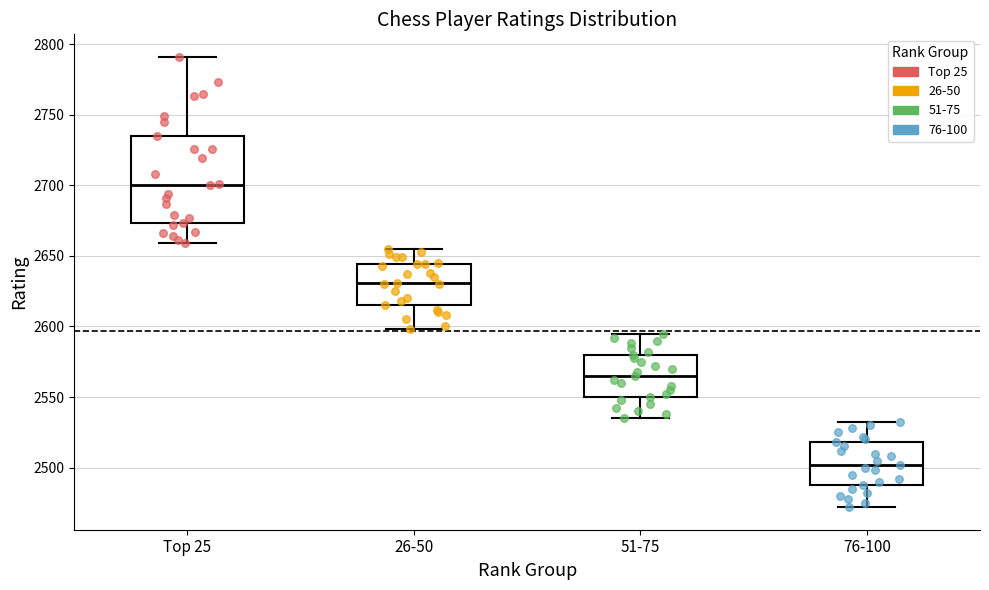

Reading left to right, transcribe this box plot: for each box, give where its median line is, the range the box spans, and where its two whiskers end, as read against the y-axis. The values are not printed on the chart, so give them approximately, as read against the axis.

Top 25: median 2700, box 2675 to 2735, whiskers 2660 to 2790
26-50: median 2630, box 2615 to 2645, whiskers 2600 to 2655
51-75: median 2565, box 2550 to 2580, whiskers 2535 to 2595
76-100: median 2500, box 2490 to 2520, whiskers 2470 to 2530